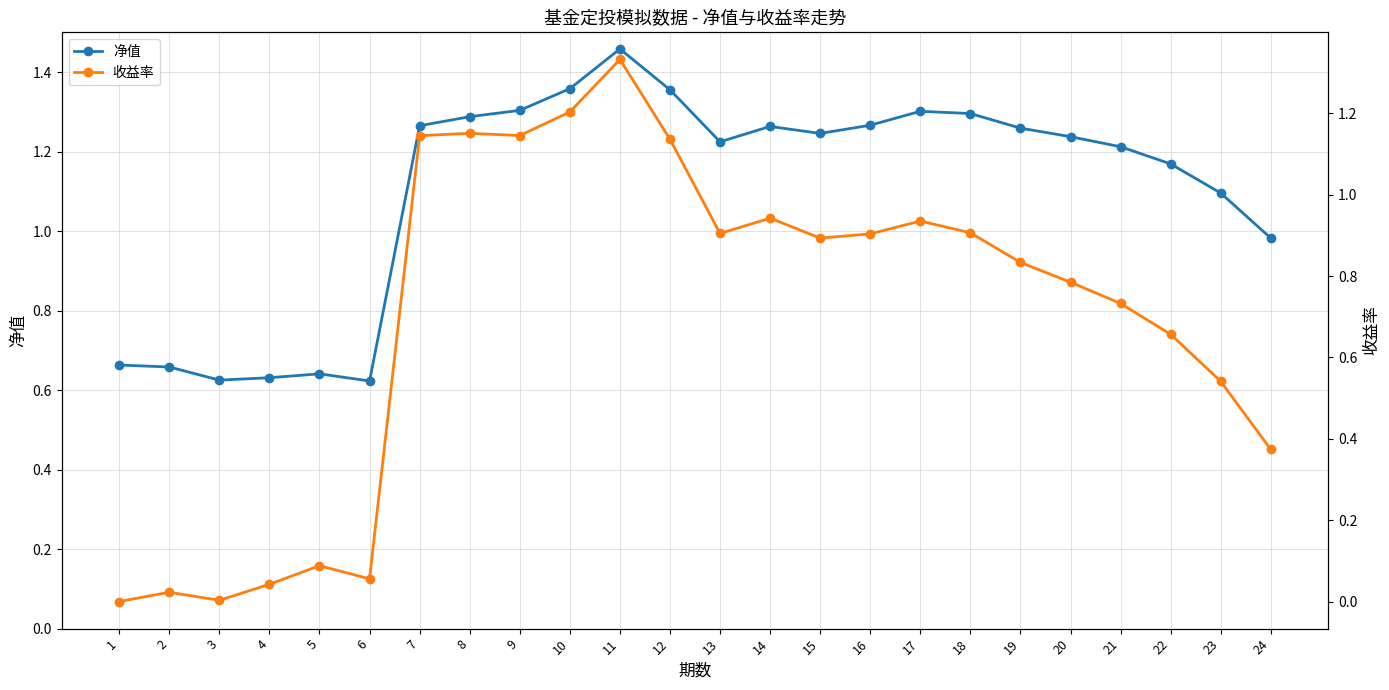

At how many categories does at least one series exceed 1?

17